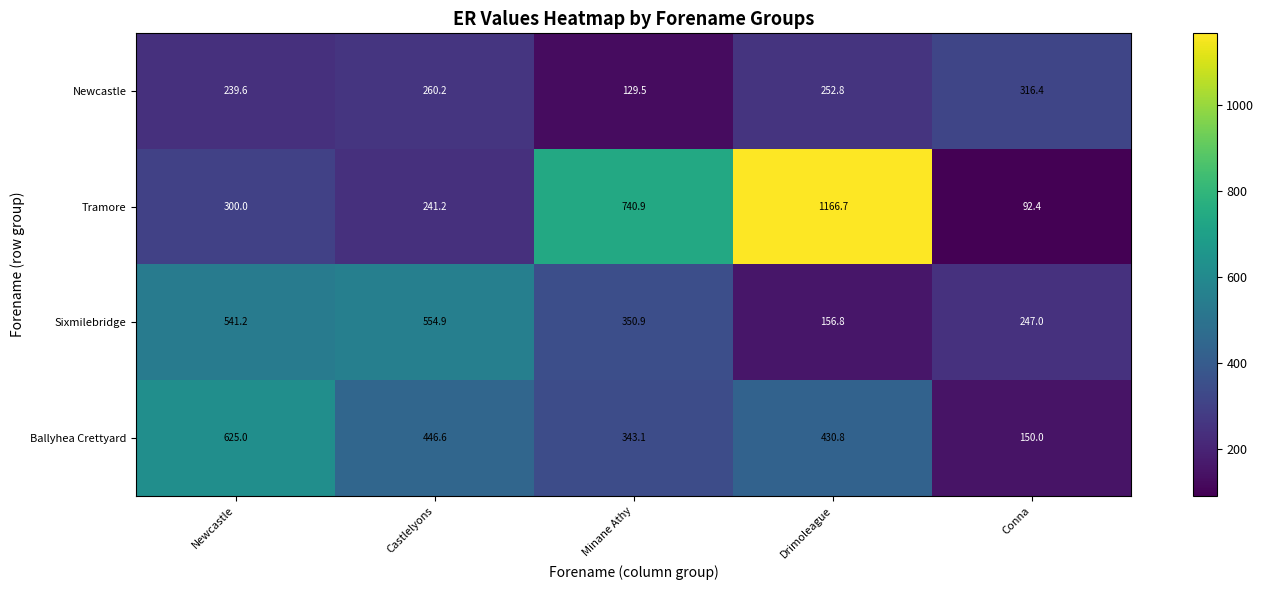

Rank the series at Castlelyons from highest to lowest value.

Sixmilebridge, Ballyhea Crettyard, Newcastle, Tramore